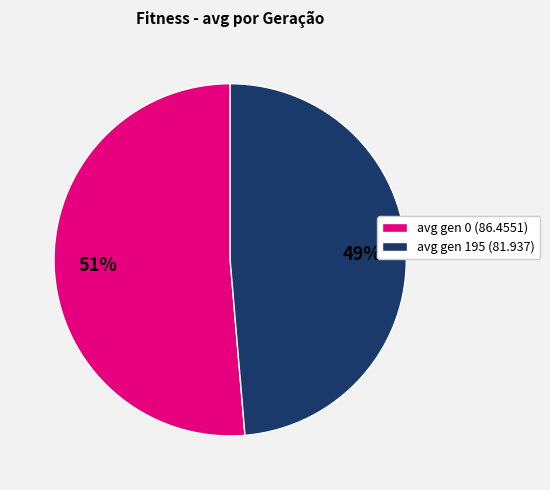

Is there a majority slice in this chart?

Yes